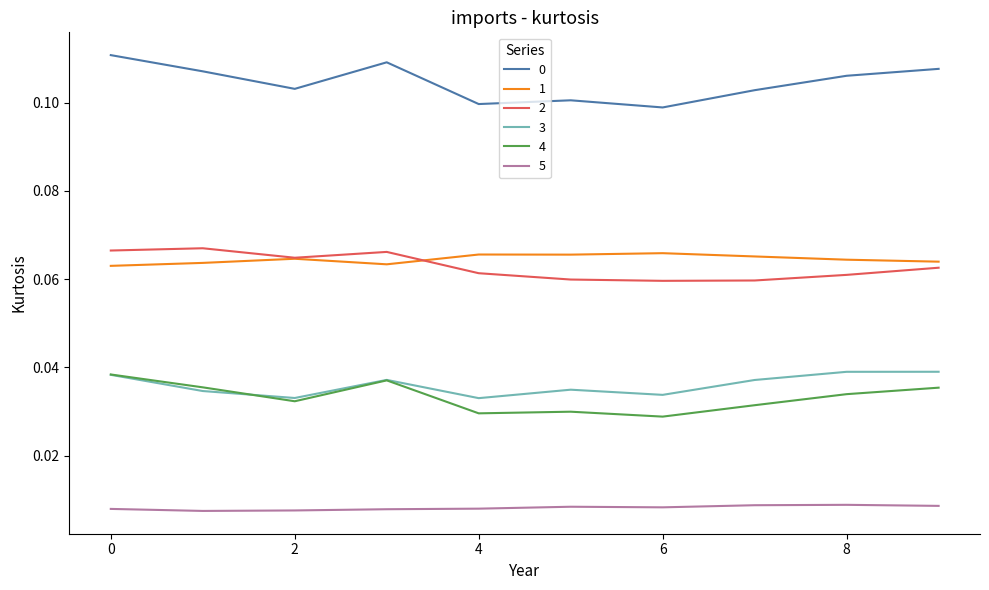

True or false: 5 and 4 intersect in this chart.

False